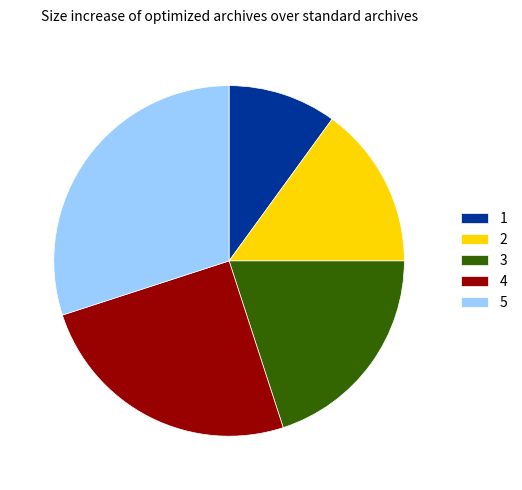

Do 3 and 1 together represent more than half of the pie?

No